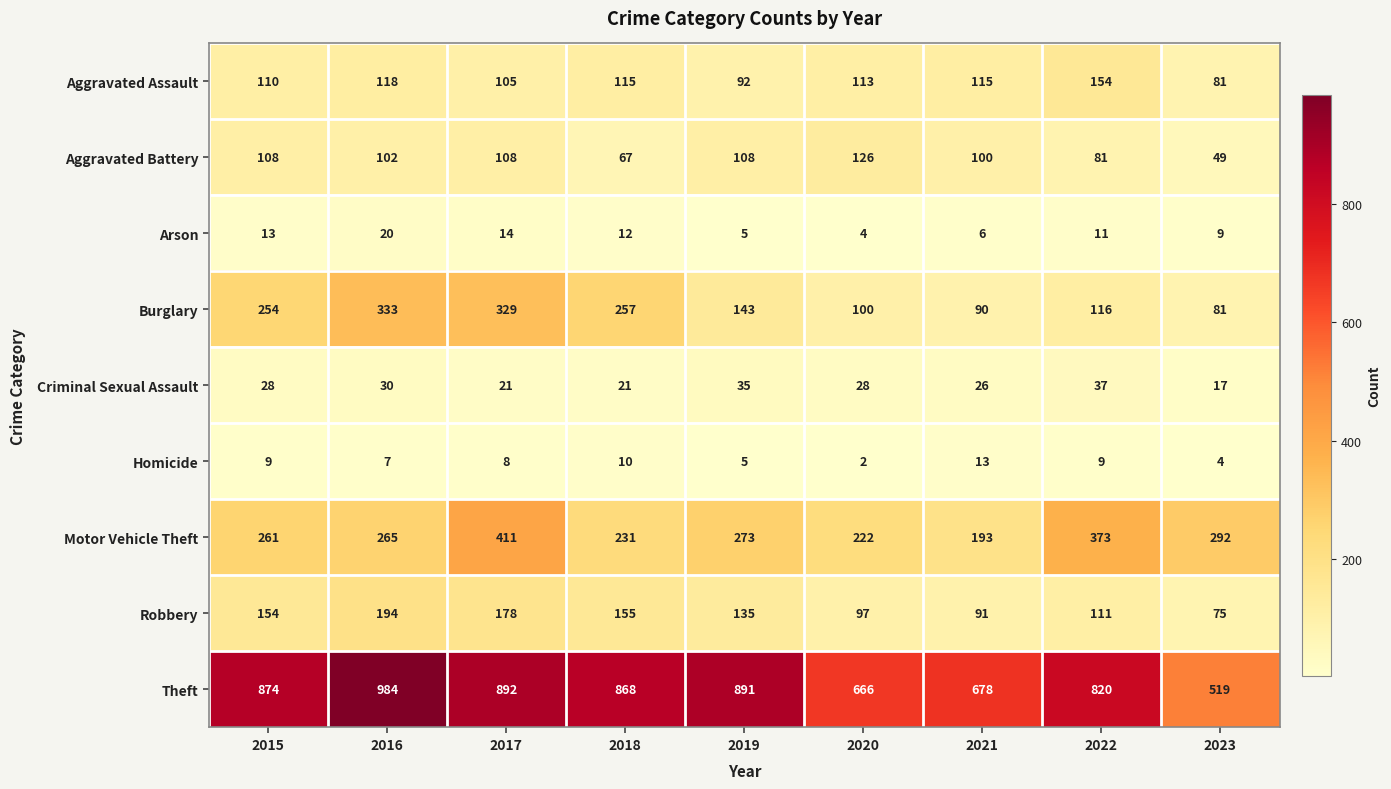

At 2018, list the series in order from largest to smallest.

Theft, Burglary, Motor Vehicle Theft, Robbery, Aggravated Assault, Aggravated Battery, Criminal Sexual Assault, Arson, Homicide